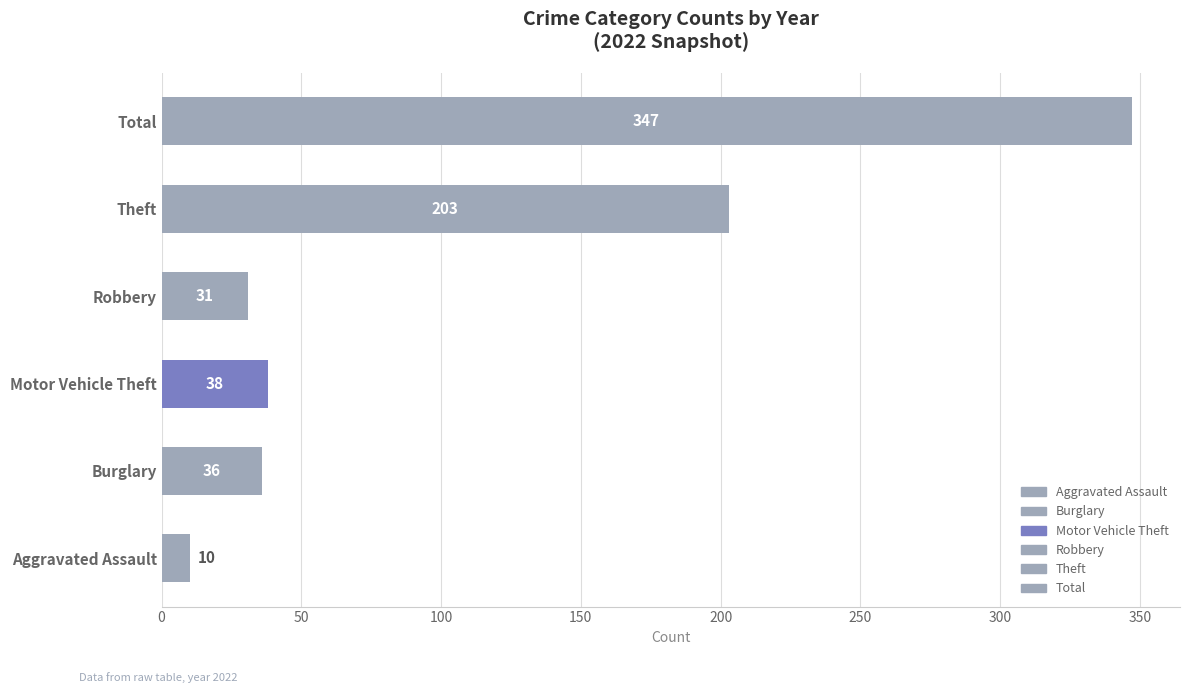

Is the value of Total at 7 greater than the value of Theft at 0?

Yes